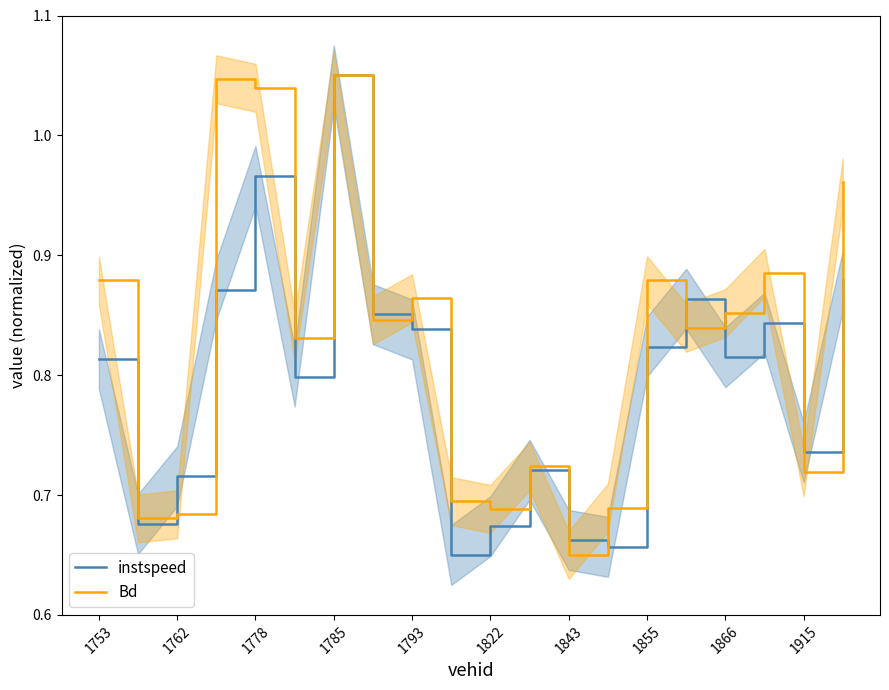

What is the lowest value of the Bd series?

0.7